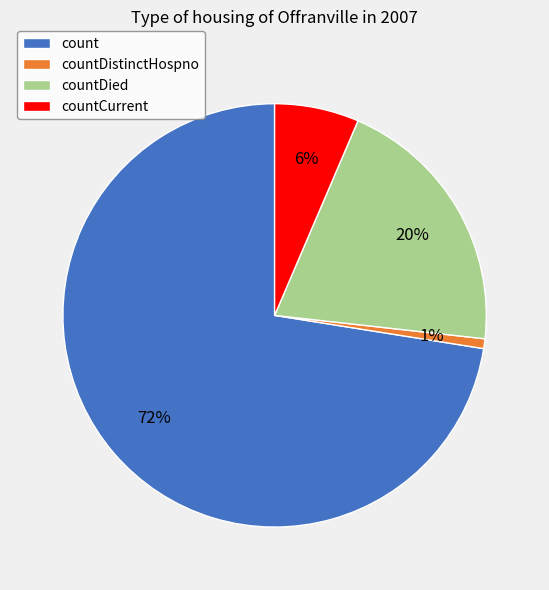

Do countCurrent and count together represent more than half of the pie?

Yes